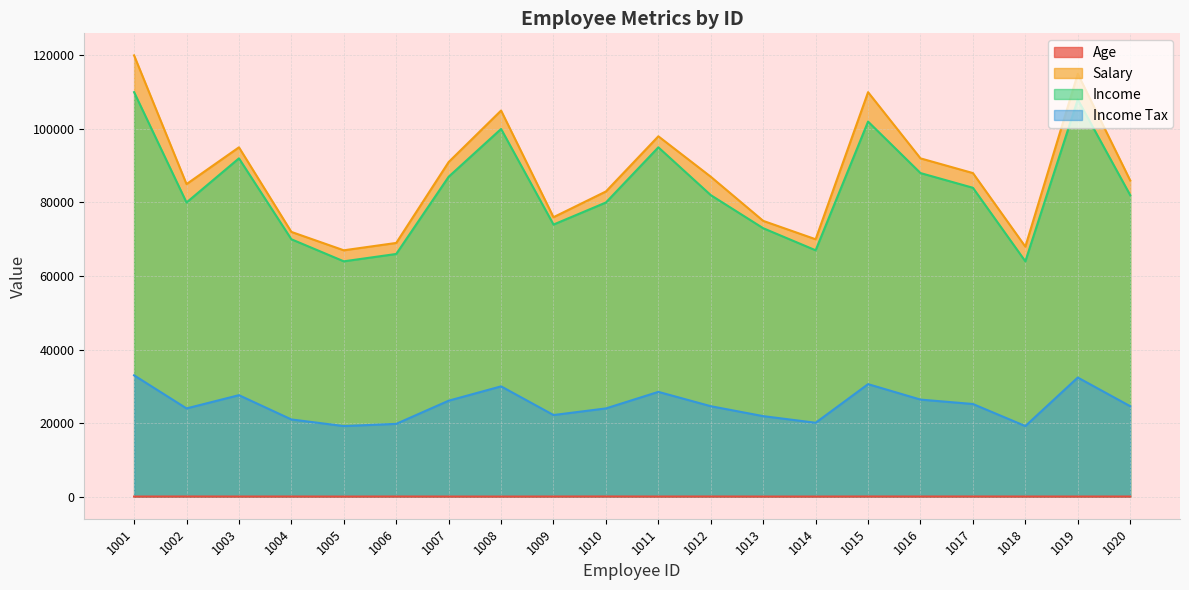

At which category is the sum across all series the highest?

1001